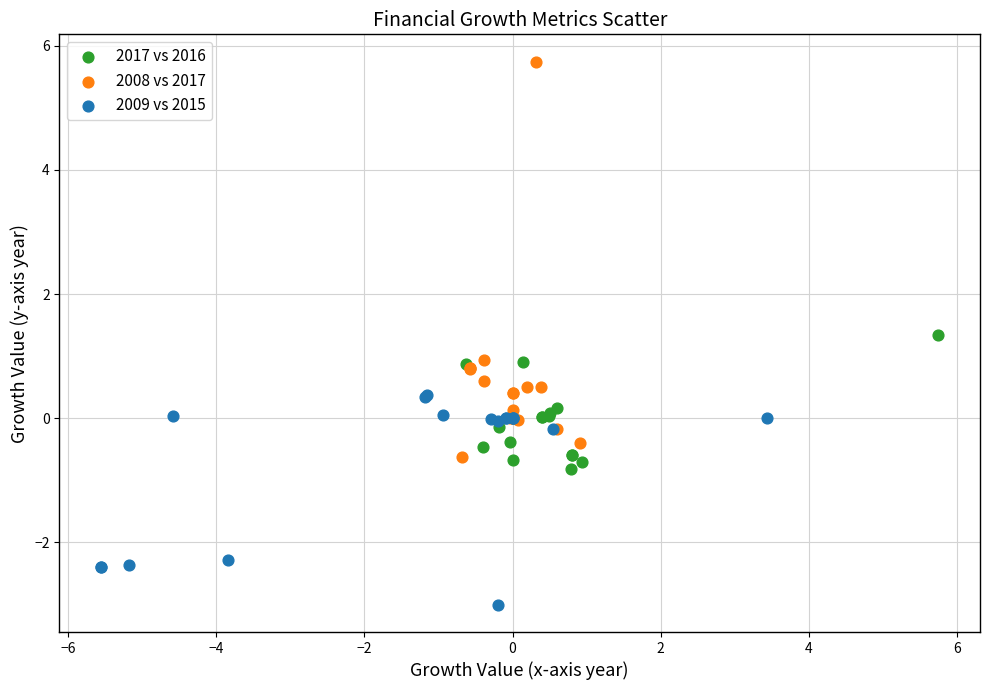

Which series has the widest spread of Y values?

2008 vs 2017